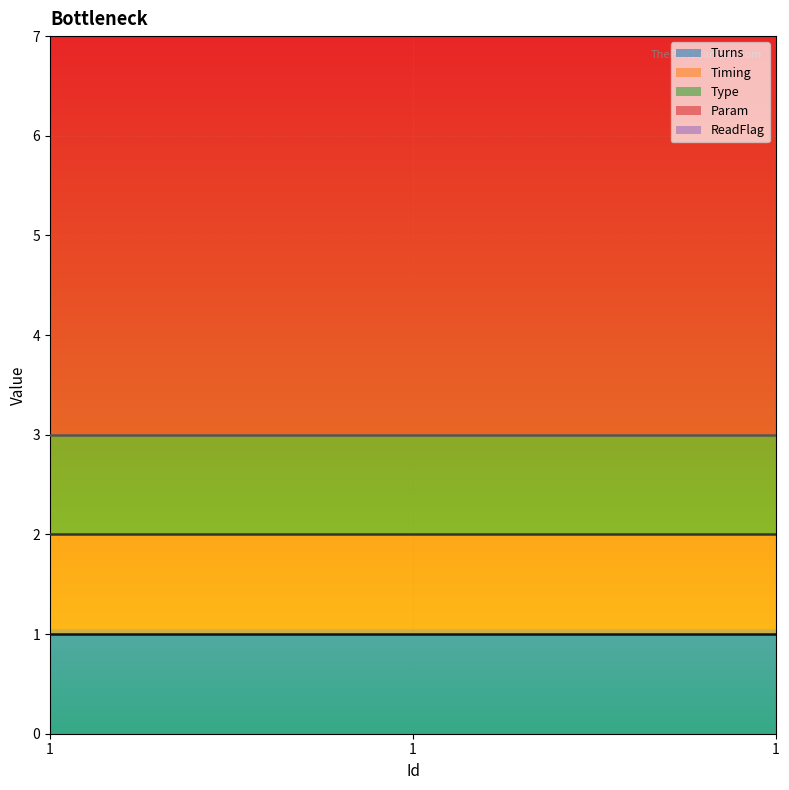

How many distinct data groups are displayed?

5